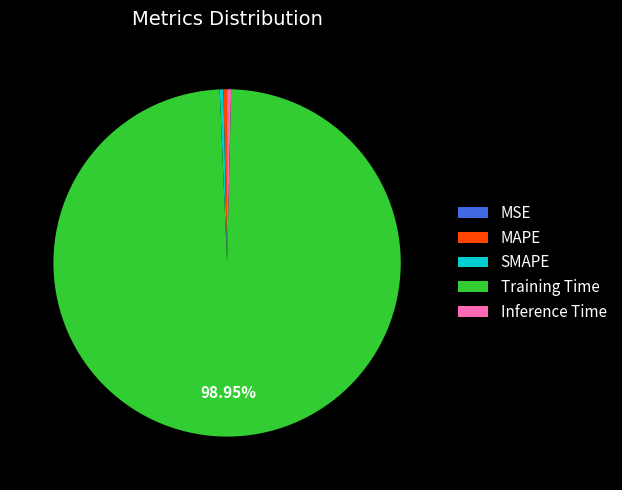

Does Training Time account for over 50% of the chart?

Yes